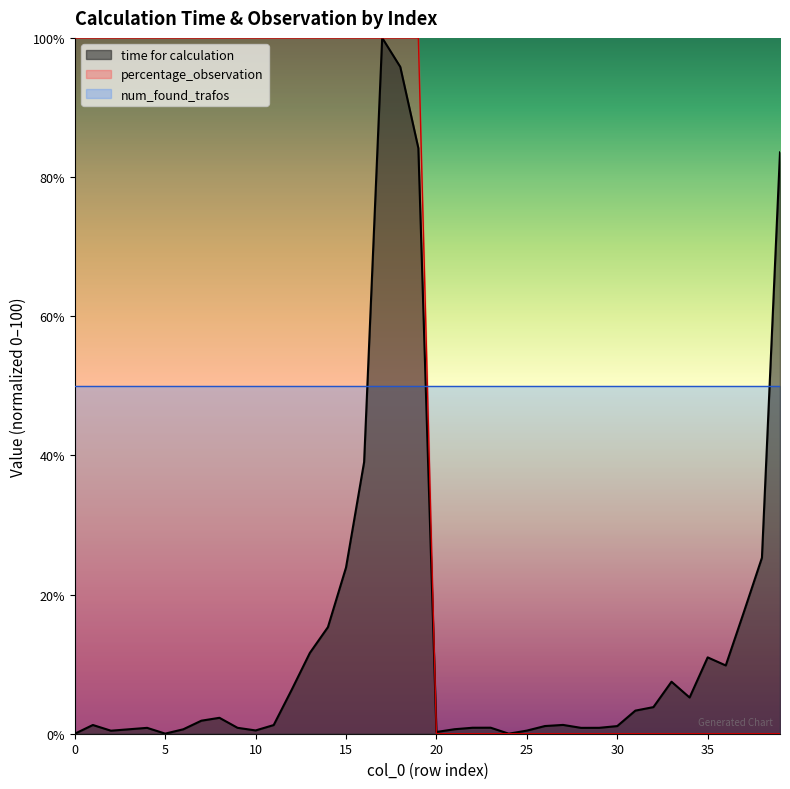

Does the chart have visible grid lines?

No